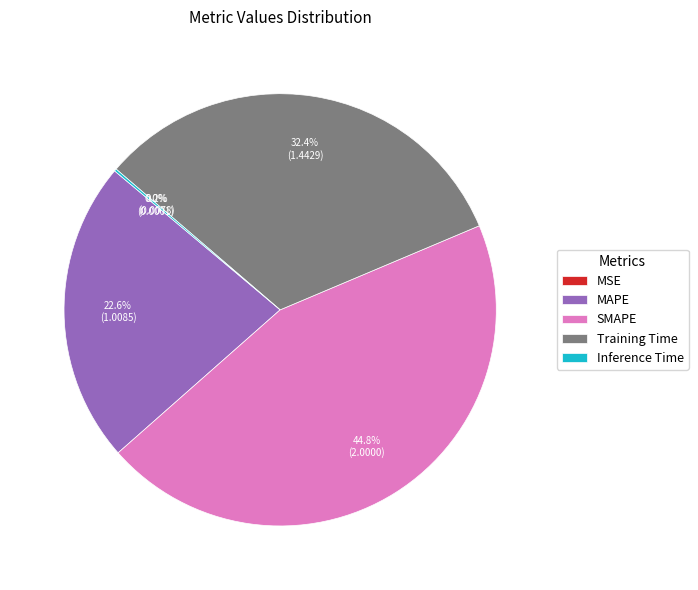

Which category has the biggest portion of the pie?

SMAPE